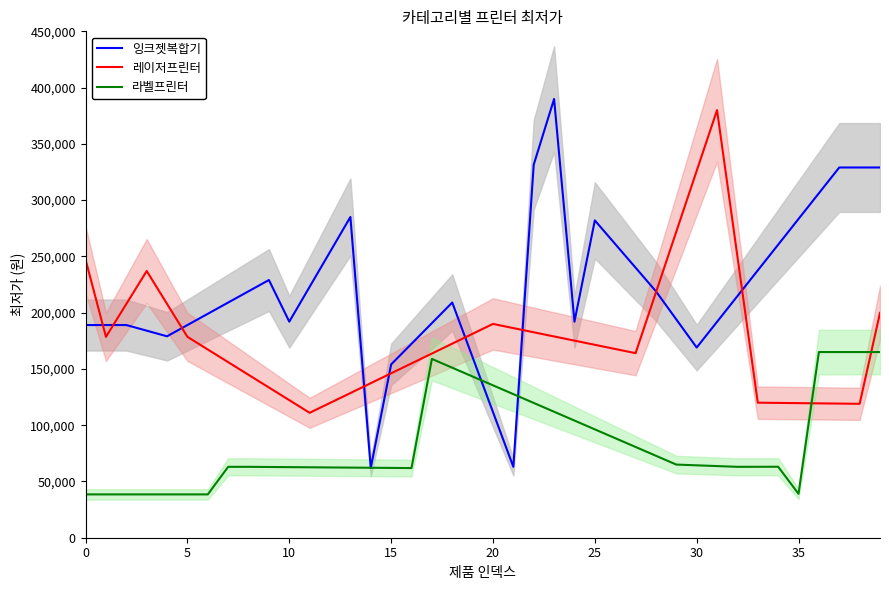

Which series has the largest total across all categories?

잉크젯복합기